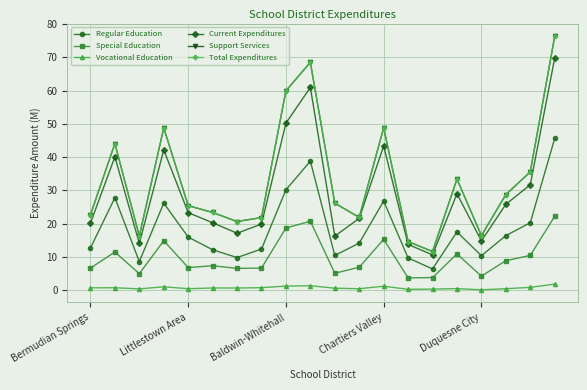

Reading right to left, transcribe all the data shown in this chart.

Regular Education: 45.6	20.3	16.4	10.4	17.5	6.4	9.7	26.8	14.2	10.5	38.8	30.2	12.4	9.8	12.2	16.0	26.2	8.6	27.8	12.7
Special Education: 22.2	10.5	8.9	4.3	10.9	3.8	3.8	15.3	6.9	5.1	20.8	18.7	6.7	6.6	7.4	6.8	14.9	5.0	11.5	6.7
Vocational Education: 1.9	0.9	0.5	0.2	0.5	0.4	0.3	1.2	0.5	0.7	1.4	1.3	0.8	0.7	0.7	0.5	1.1	0.4	0.8	0.8
Current Expenditures: 69.7	31.7	25.8	14.8	29.0	10.6	13.8	43.4	21.6	16.3	60.9	50.2	19.9	17.2	20.3	23.3	42.2	14.1	40.1	20.2
Support Services: 76.3	35.6	28.8	16.4	33.4	11.7	14.7	48.8	21.9	26.2	68.5	59.9	21.9	20.7	23.4	25.4	48.8	16.3	44.1	22.7
Total Expenditures: 76.3	35.6	28.8	16.4	33.4	11.7	14.7	48.8	21.9	26.2	68.5	59.9	21.9	20.7	23.4	25.4	48.8	16.3	44.1	22.7